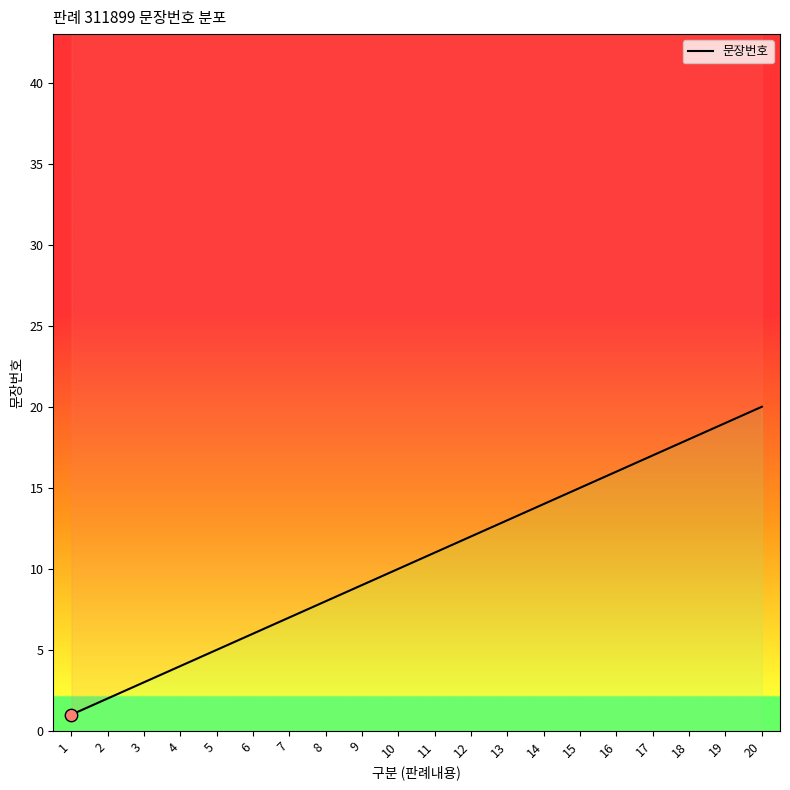

What is the change in value from 11 to 15?

+4